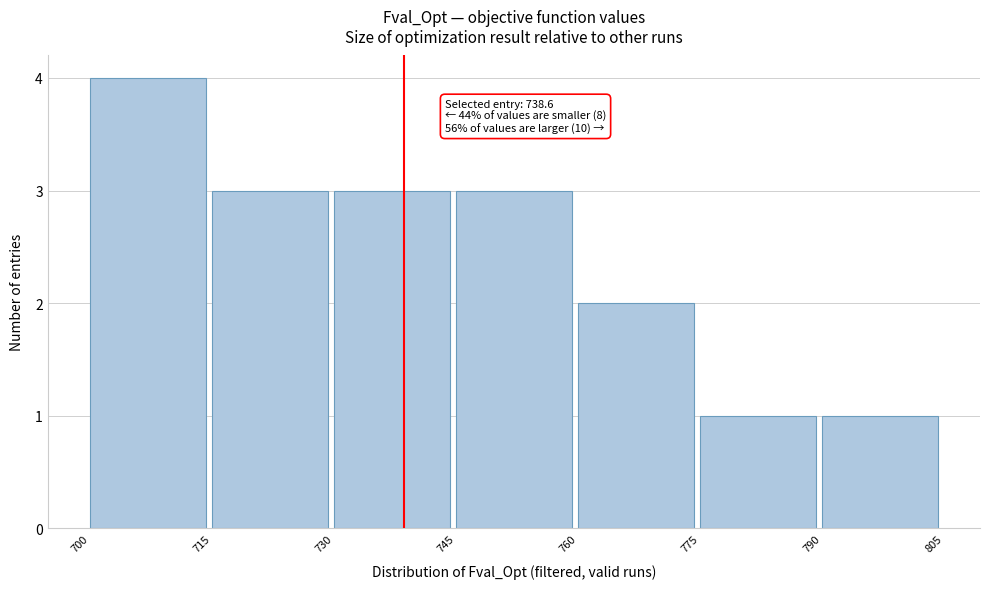

Which range on the x-axis has the tallest bar?

700 to 715